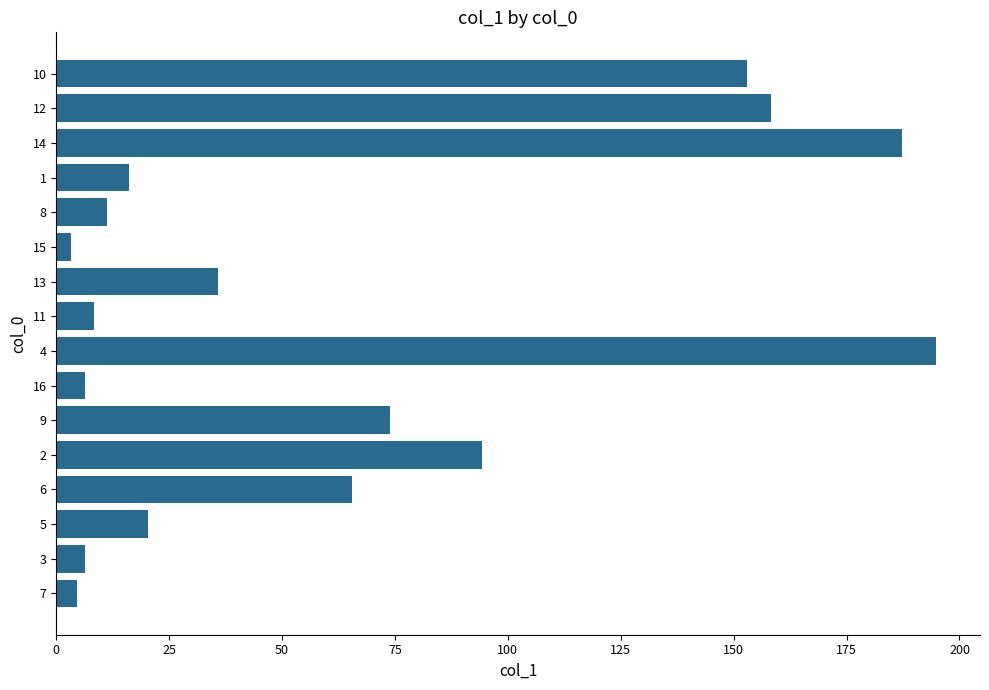

What is the sum of the values at 6 and 2?

159.6